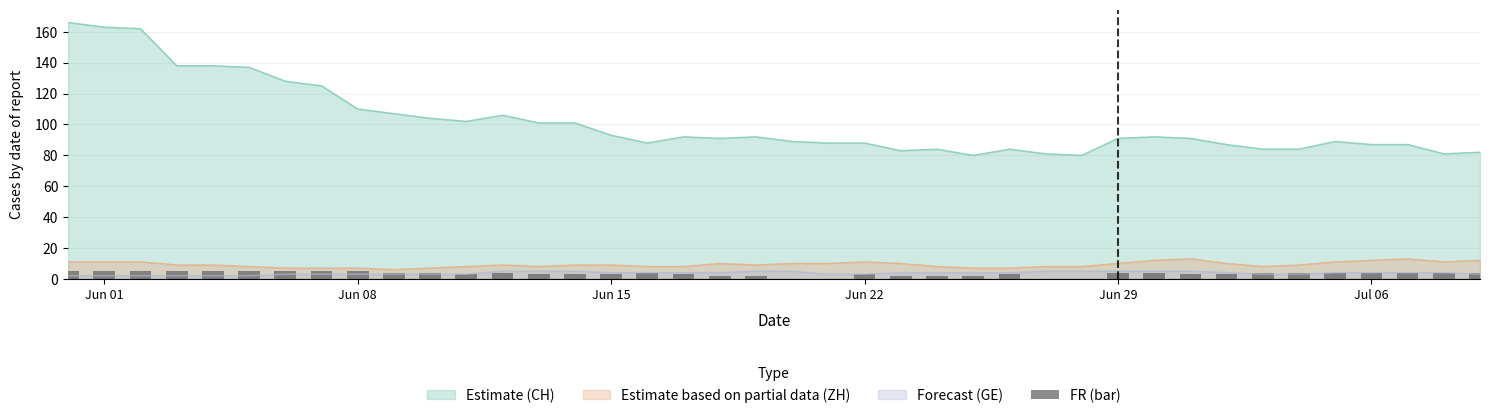

The value of Estimate (CH) at Jun 08 is 110. True or false?

True